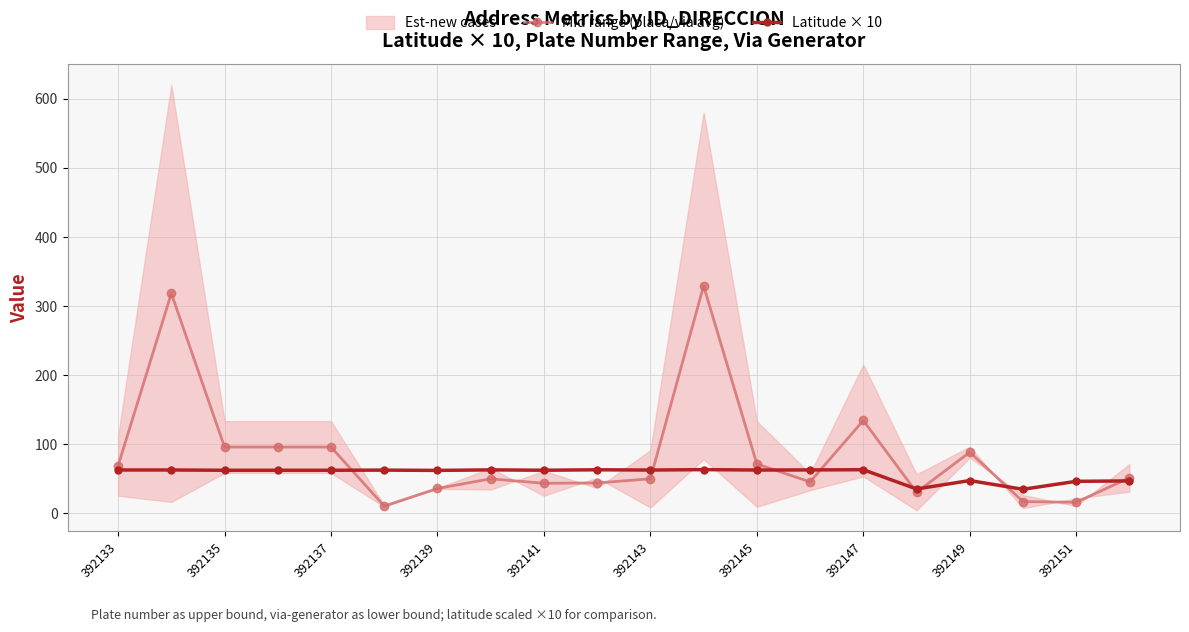

How many values in the Mid range (placa/via avg) series exceed 51?

9